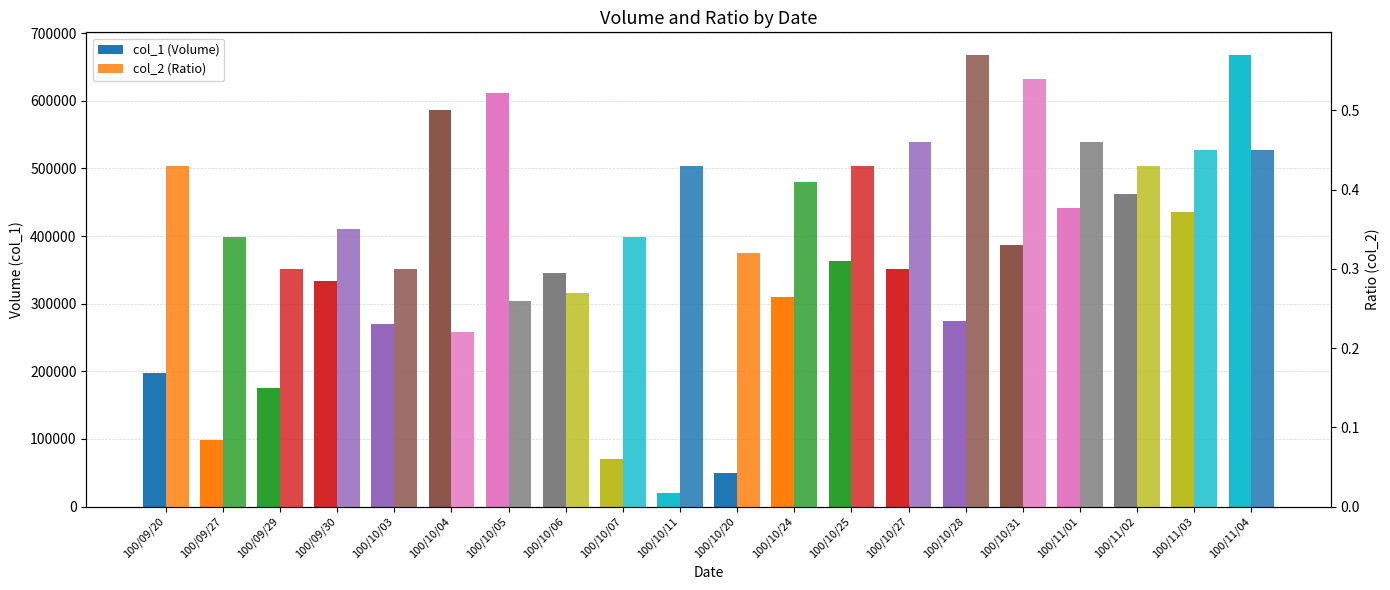

What is the spread (max minus min) of values at 100/10/25?

362999.6